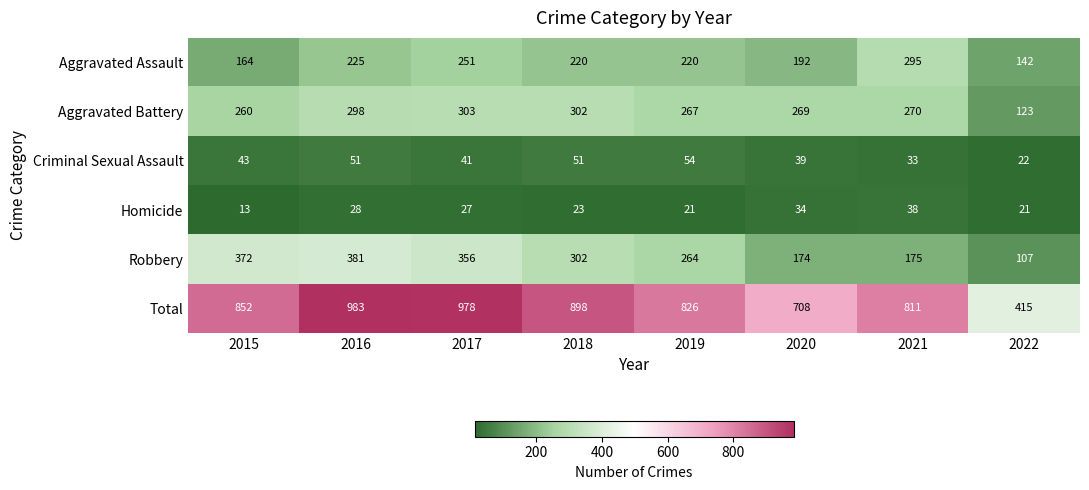

At which label does Homicide reach its peak?

2021